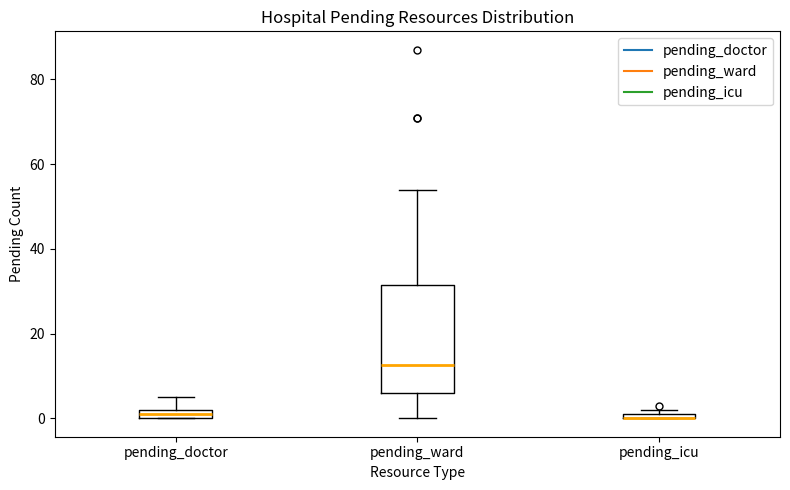

Where is the lower edge of the box for pending_icu on the y-axis? The values are not printed on the chart, so give them approximately, as read against the axis.

0